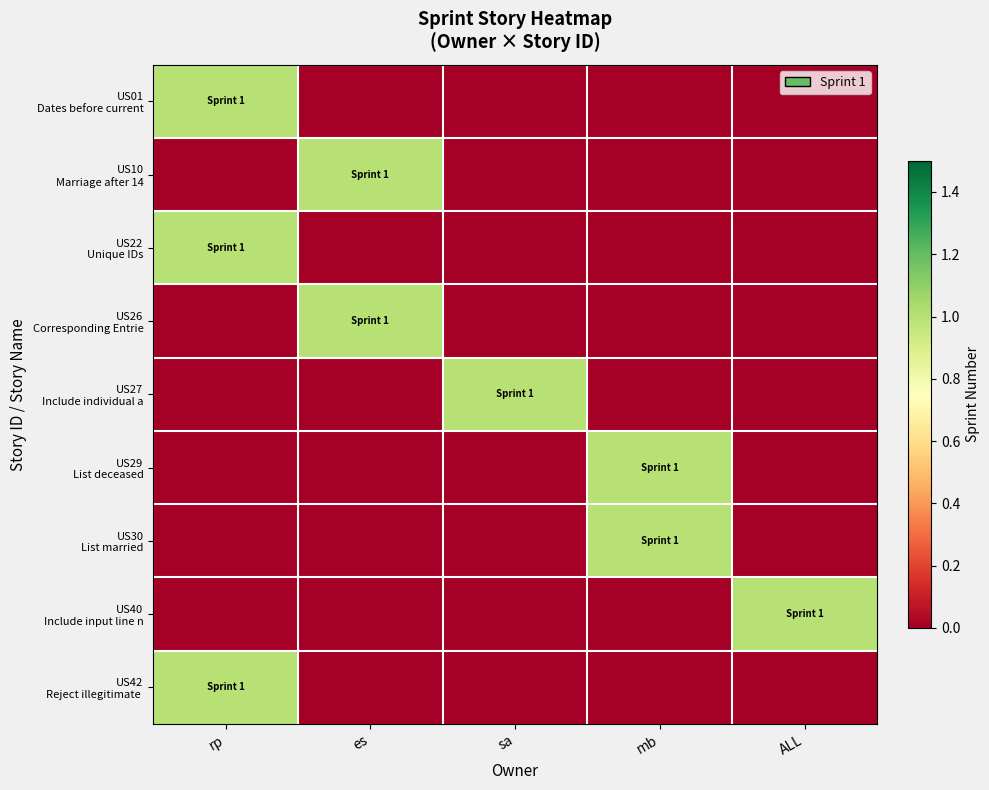

Between es and mb, which series saw the biggest shift?

US10 Marriage after 14